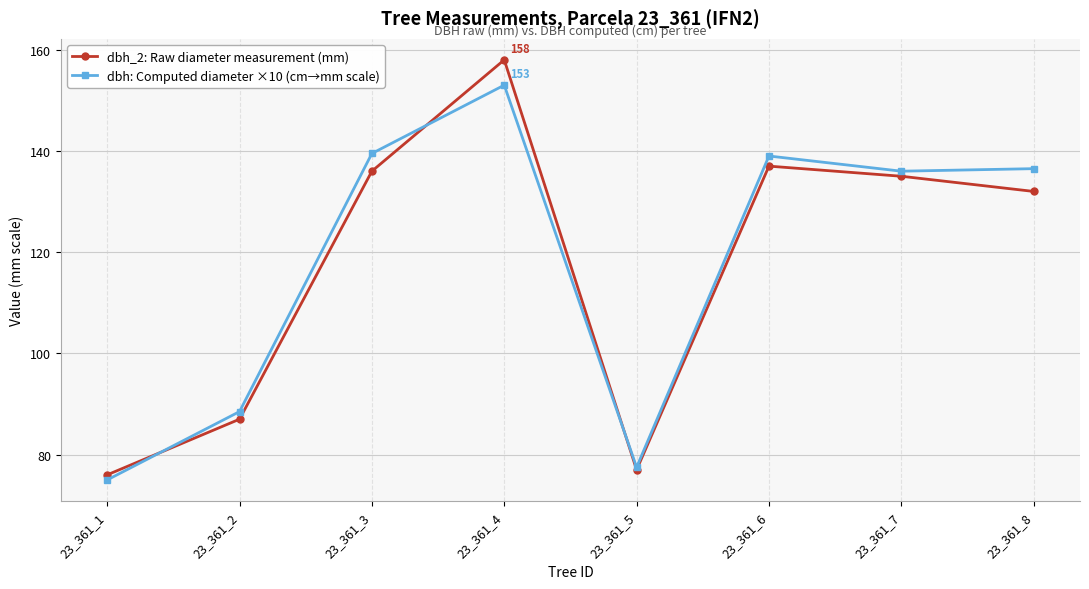

Which label corresponds to the largest value in the chart?

23_361_4